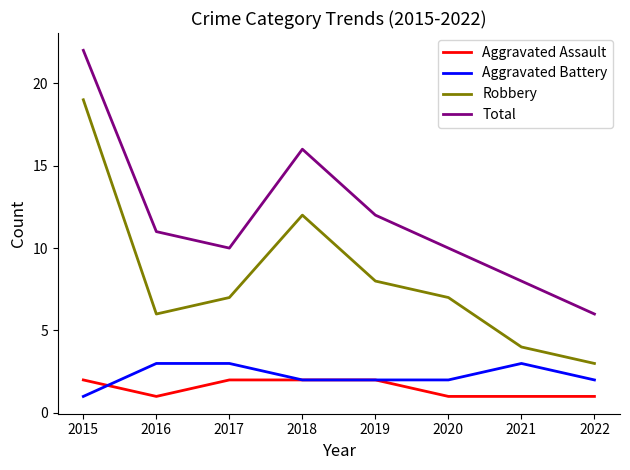

What is the total value across all series at 2022?

12